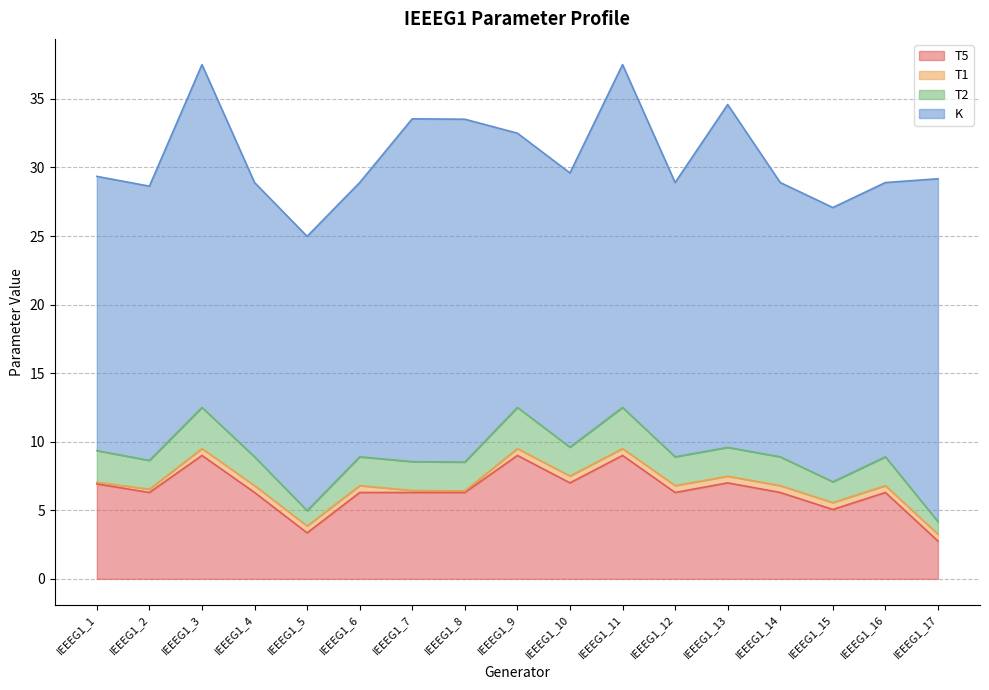

What is the minimum value for T5?

2.8